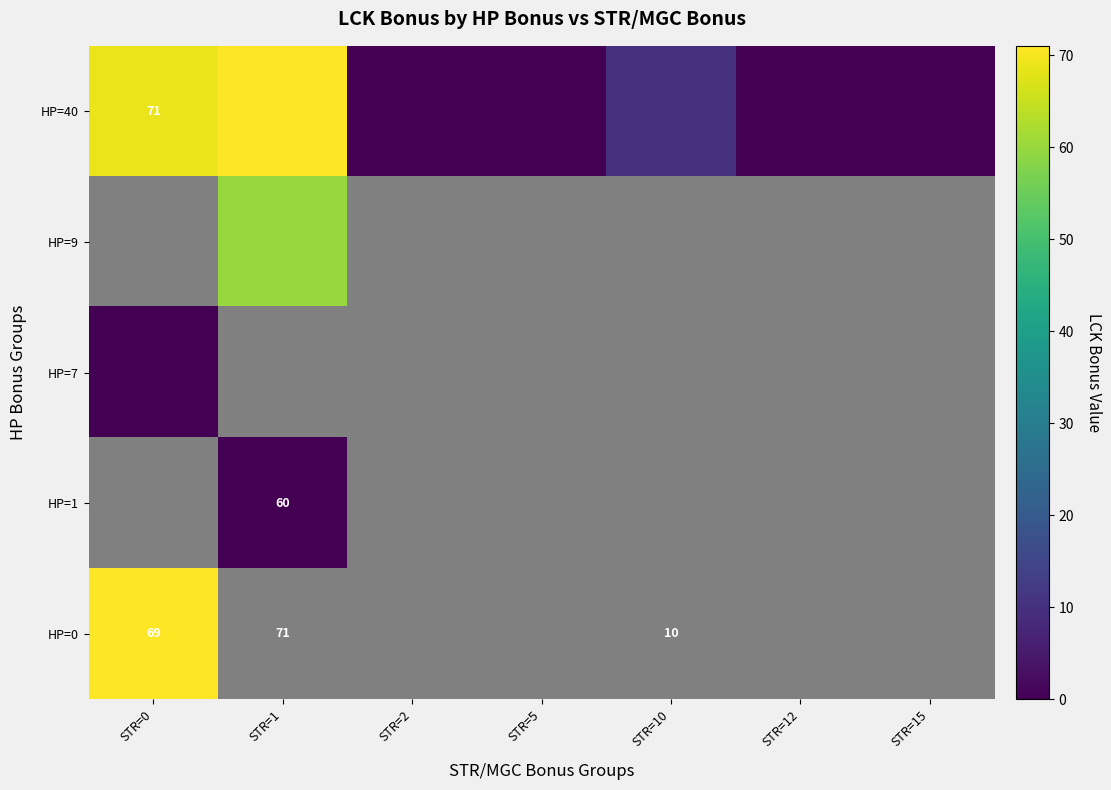

At which label does HP=1 reach its minimum?

STR=0